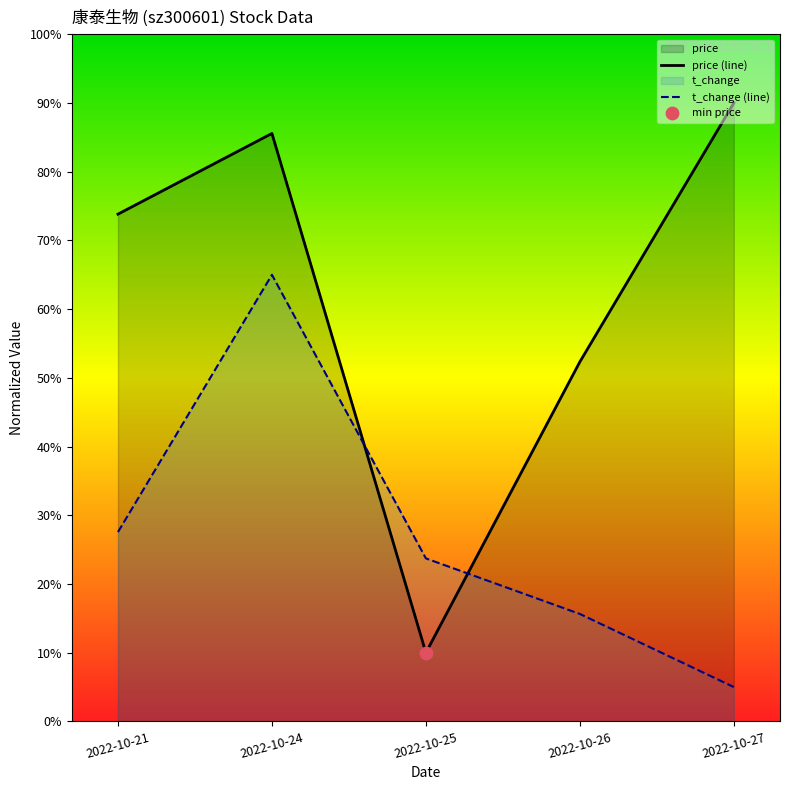

Which series contains the lowest Y value?

volume